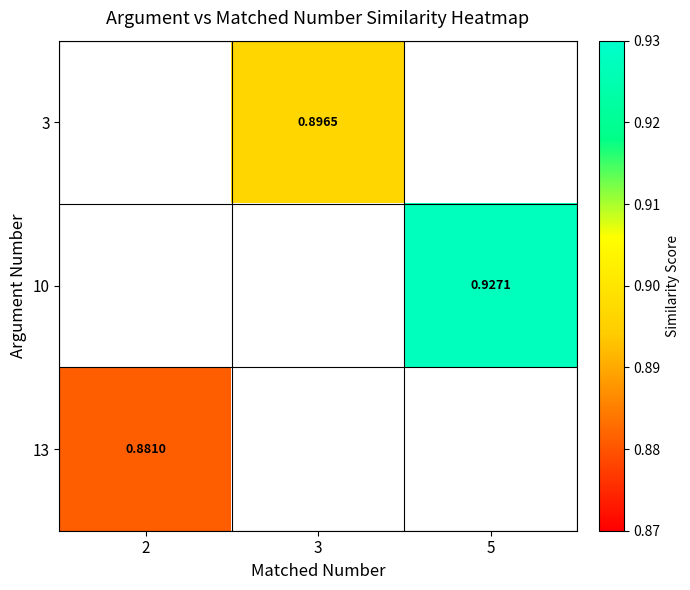

How many series are shown in this chart?

3